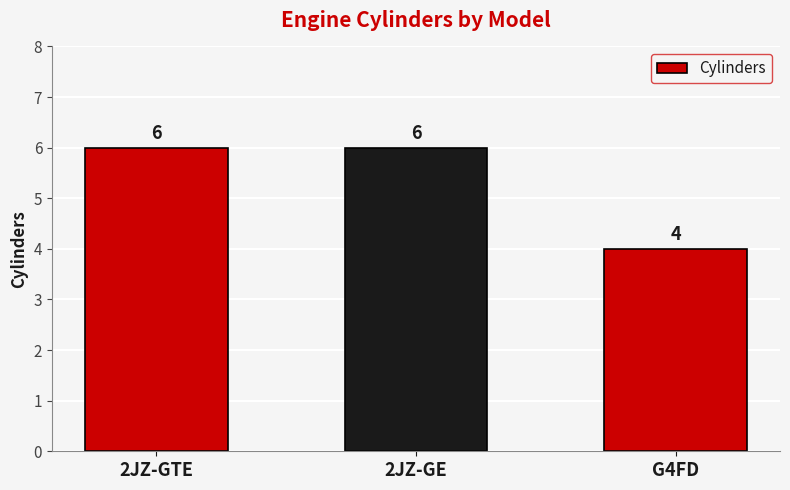

Reading right to left, what are all the values shown in this chart?

G4FD=4	2JZ-GE=6	2JZ-GTE=6